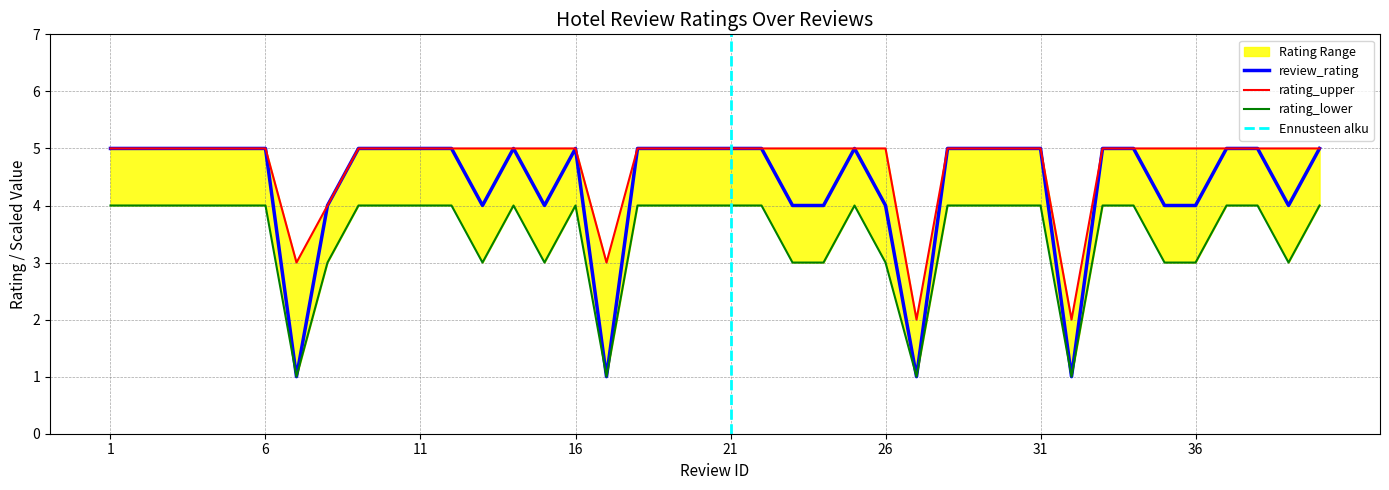

What is the greatest value displayed?

5